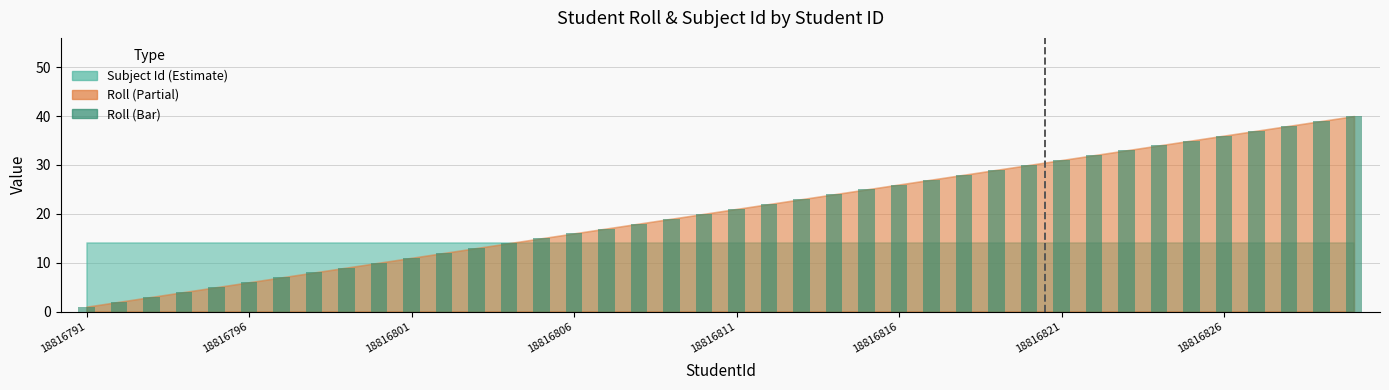

What is the greatest value displayed?

40